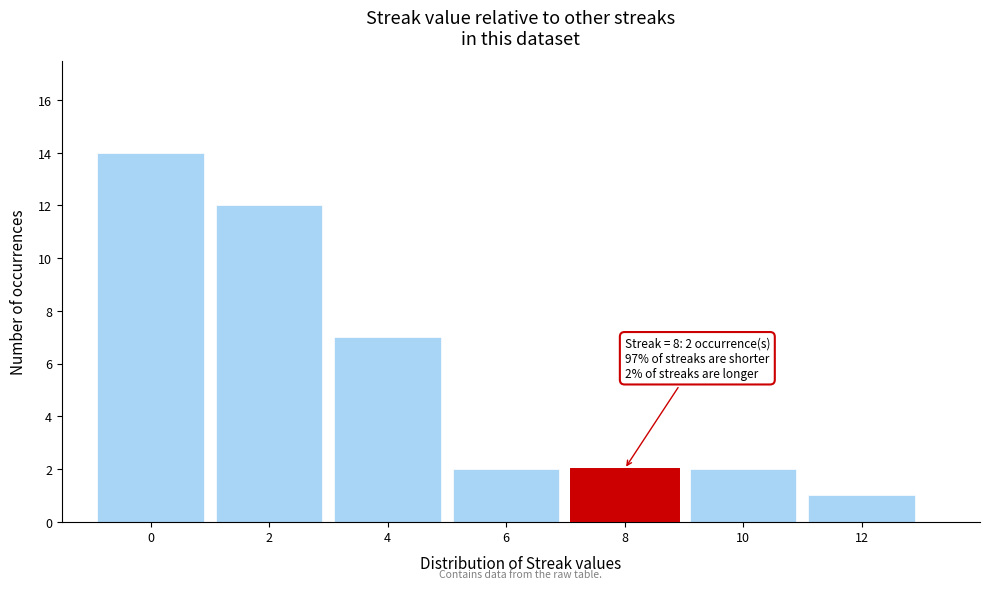

Reading left to right, transcribe all the data shown in this chart.

14	12	7	2	2	2	1